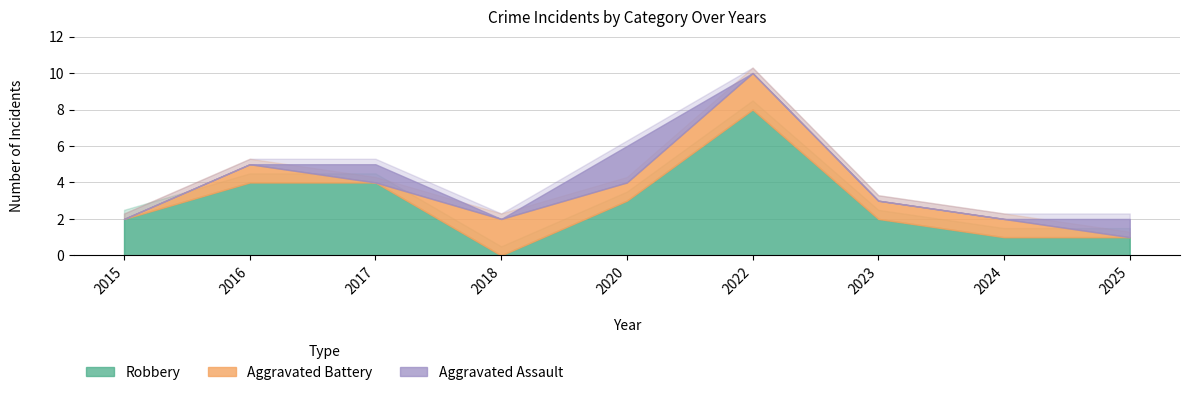

True or false: Aggravated Battery and Aggravated Assault intersect in this chart.

True